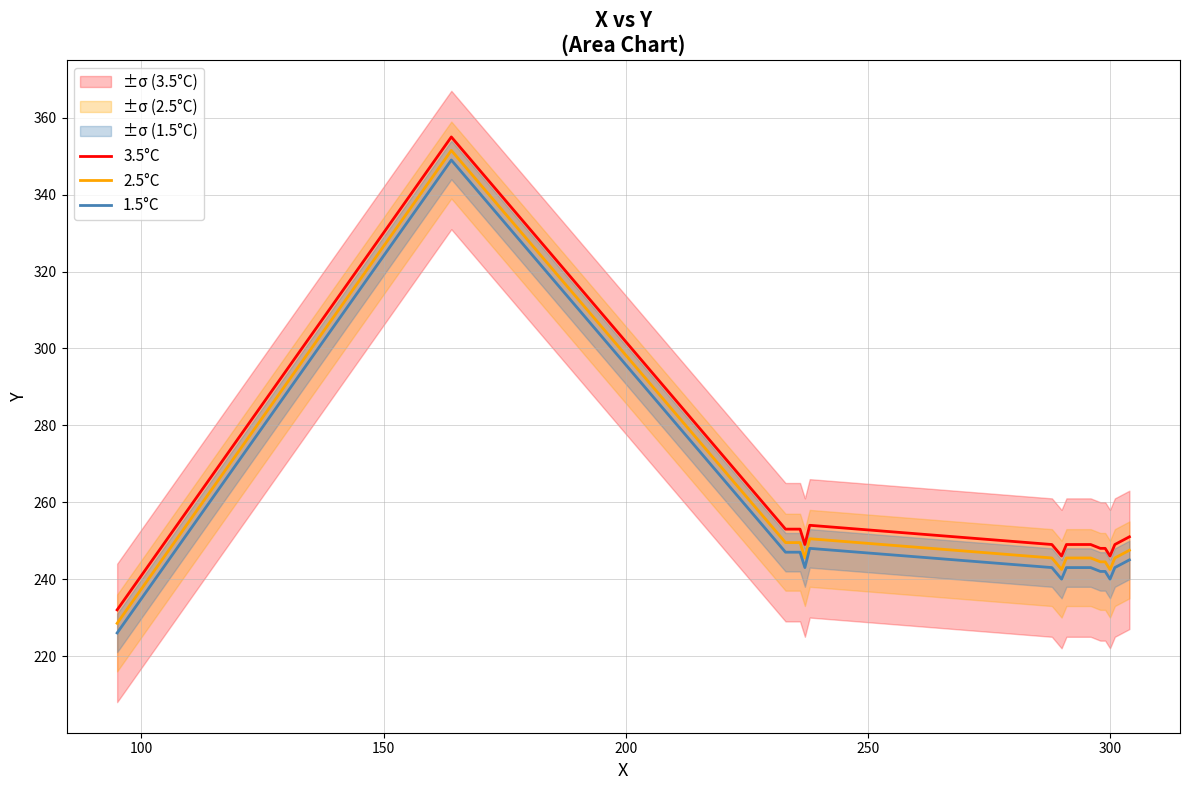

What is the lowest value of the 1.5°C series?

226.0